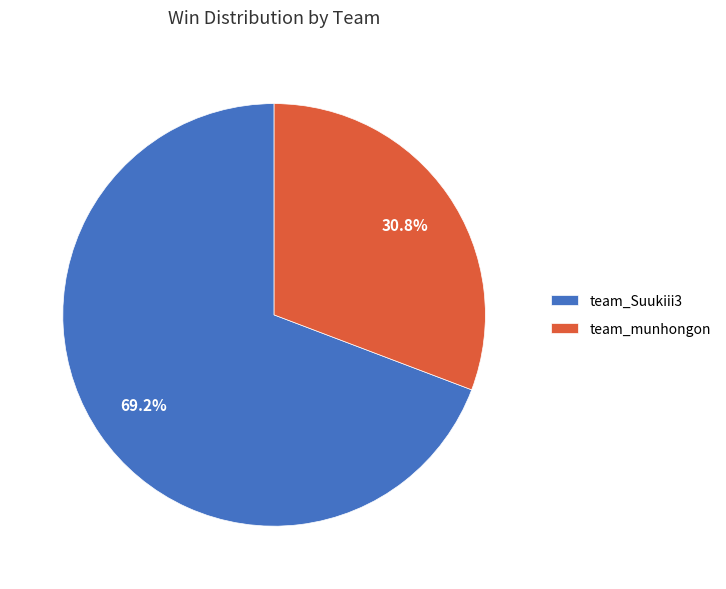

Rank the categories by value from highest to lowest.

team_Suukiii3, team_munhongon